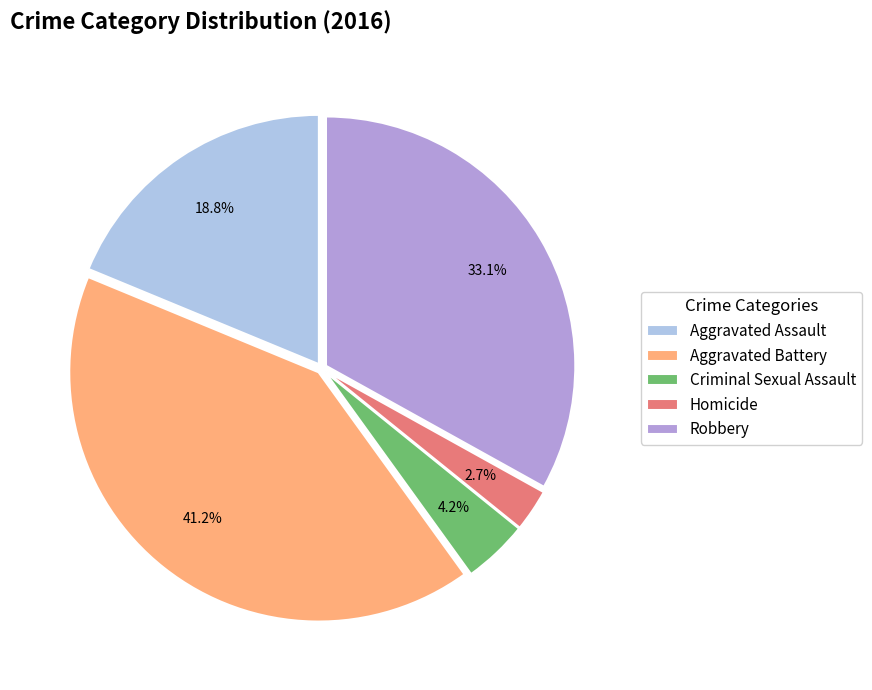

What percentage is the Aggravated Battery slice, to the nearest percent?

41%